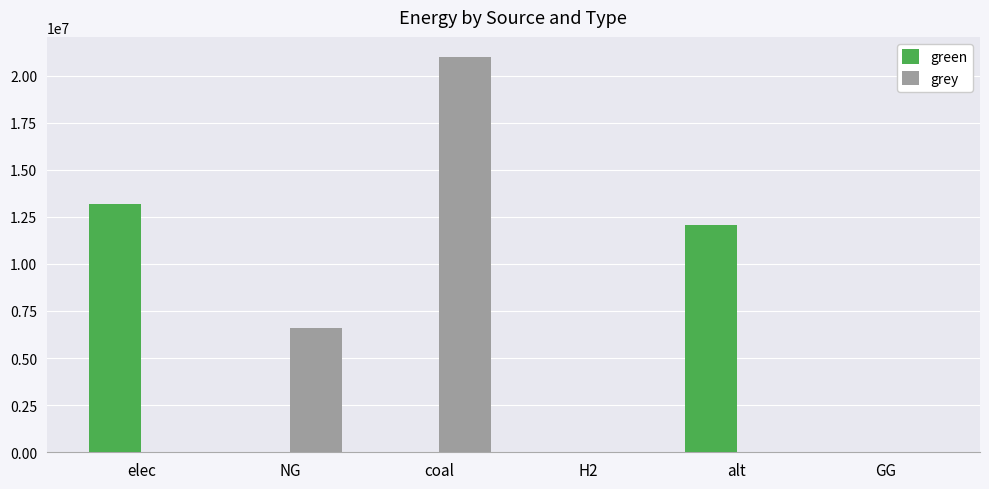

Is it true that green equals -7276318.2 at H2?

False